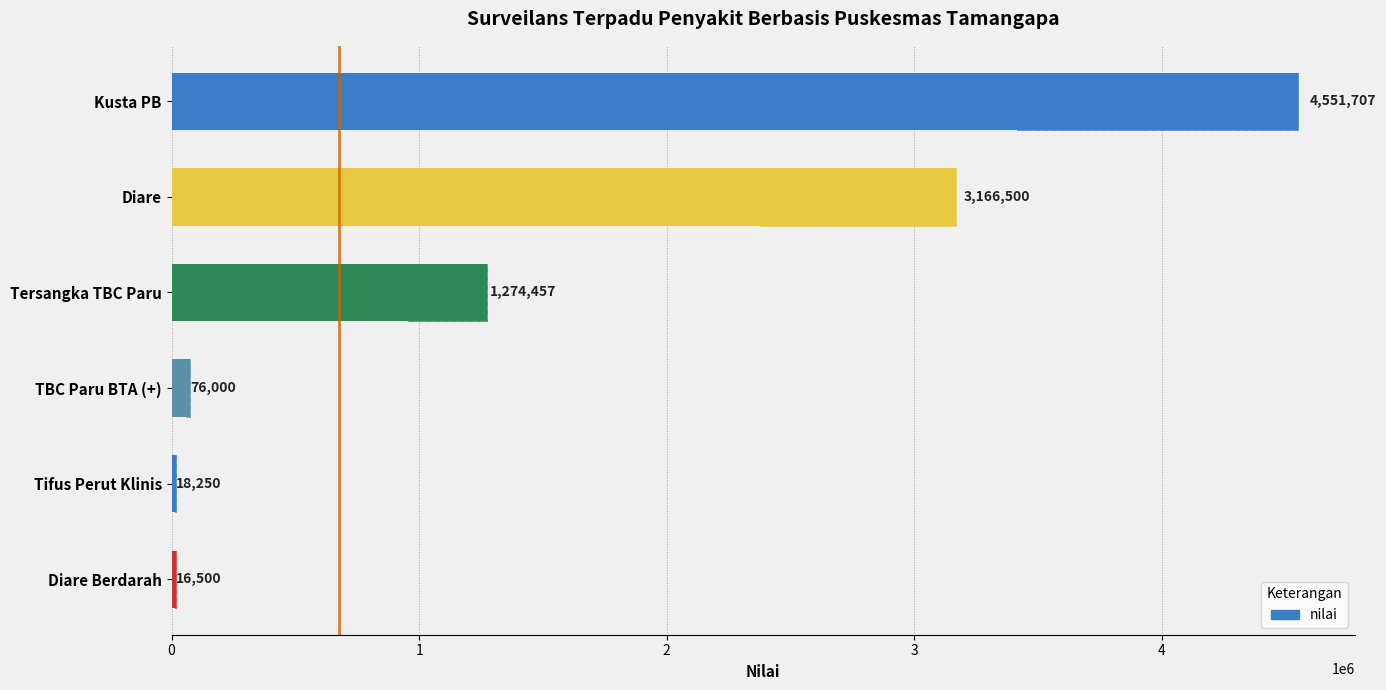

Which has a higher value, TBC Paru BTA (+) or Tersangka TBC Paru?

Tersangka TBC Paru